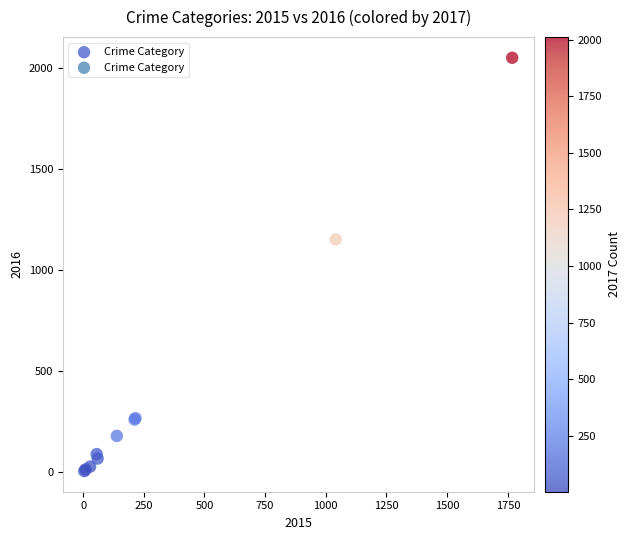

What Y value in the scatter plot is closest to 1027?

1151